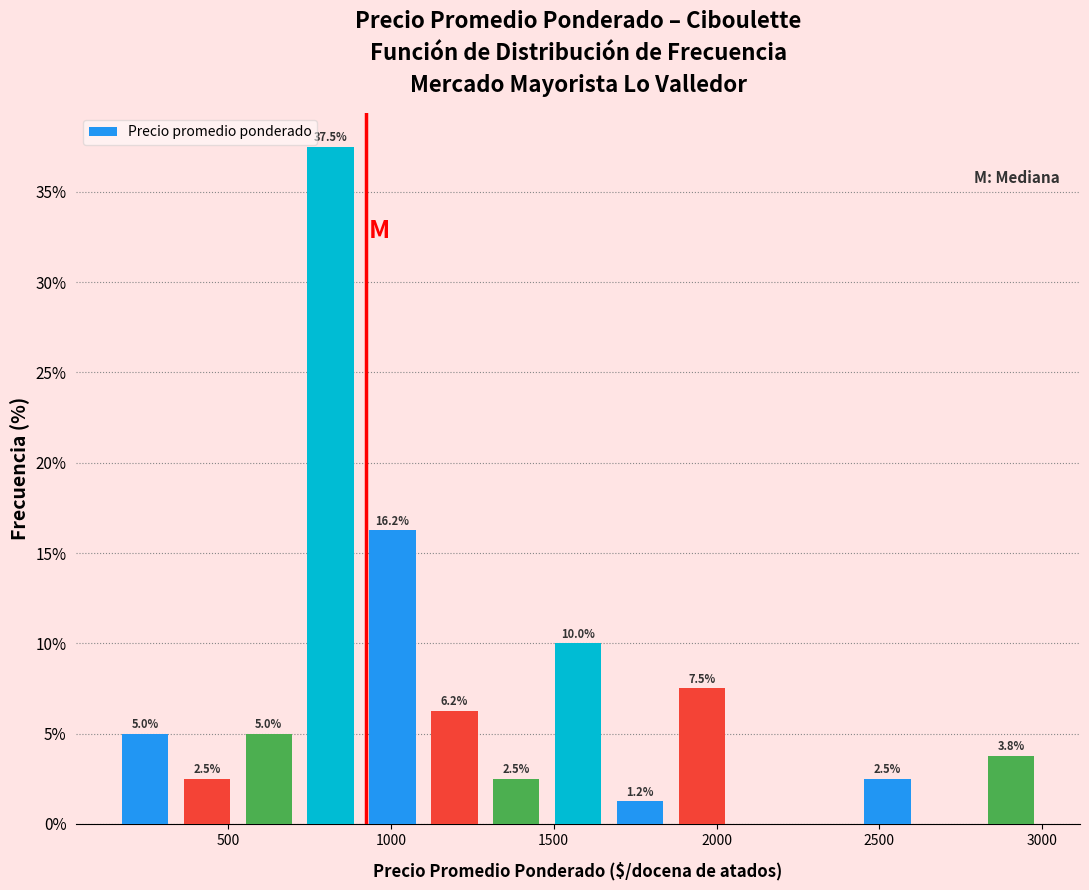

Around what value on the x-axis is the tallest bar? Give the approximate position of its centre, as read against the axis.

800